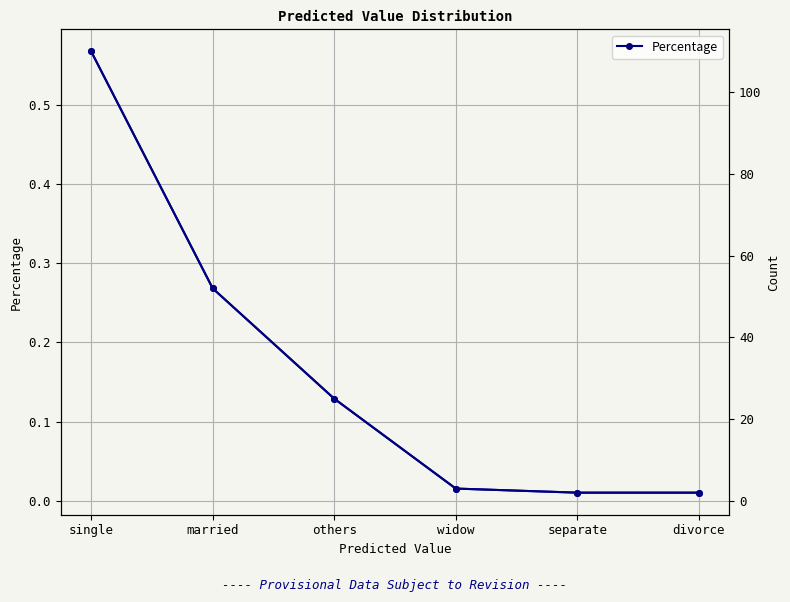

Reading left to right, list all the values displayed in this chart.

0.6	0.3	0.1	0.0	0.0	0.0